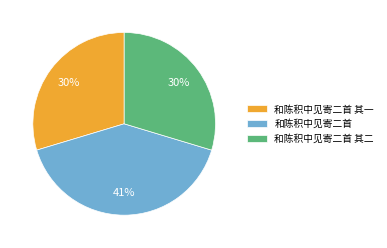

Does 和陈积中见寄二首 account for over 50% of the chart?

No